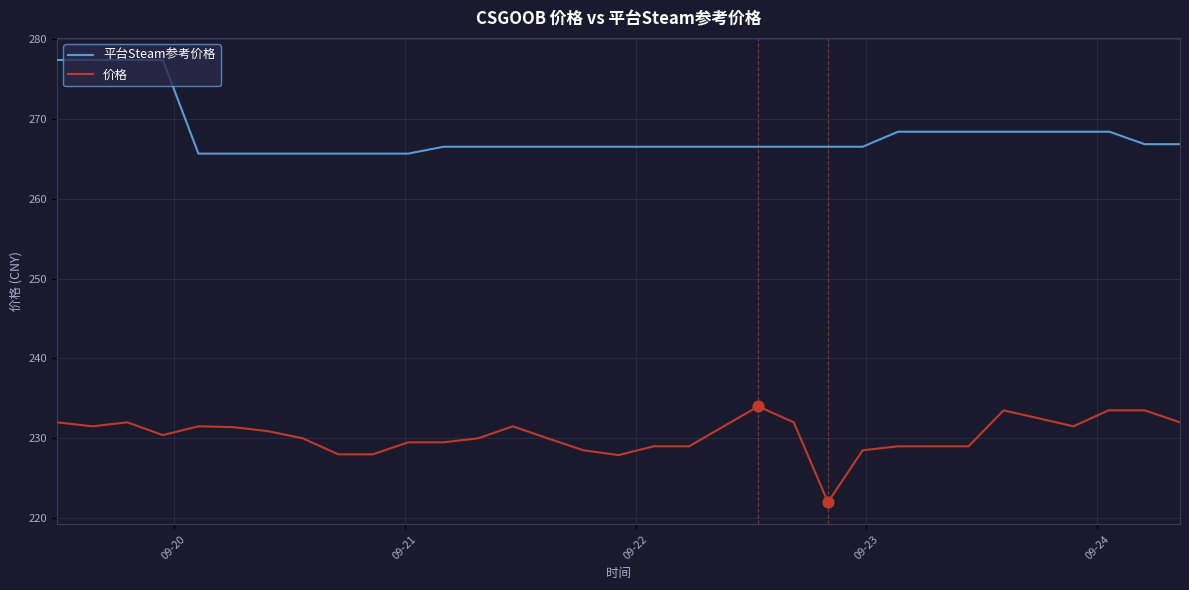

Which series has the largest total across all categories?

平台Steam参考价格